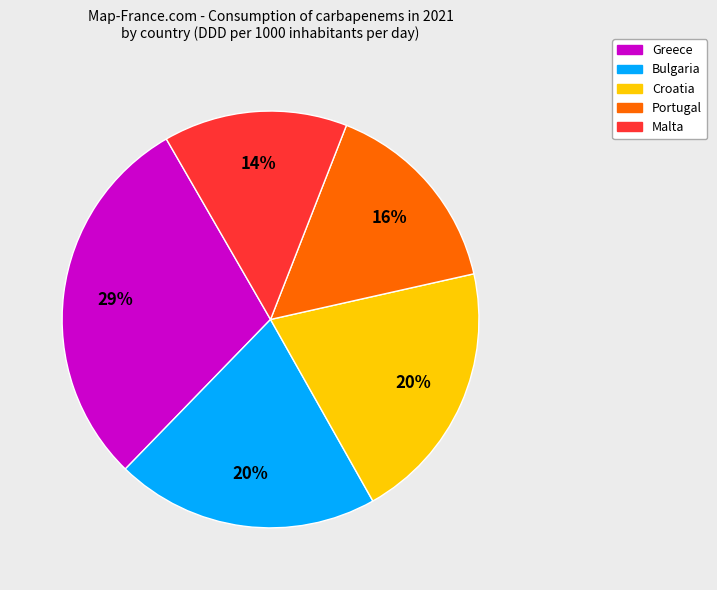

To the nearest percent, what is the average slice percentage?

20%